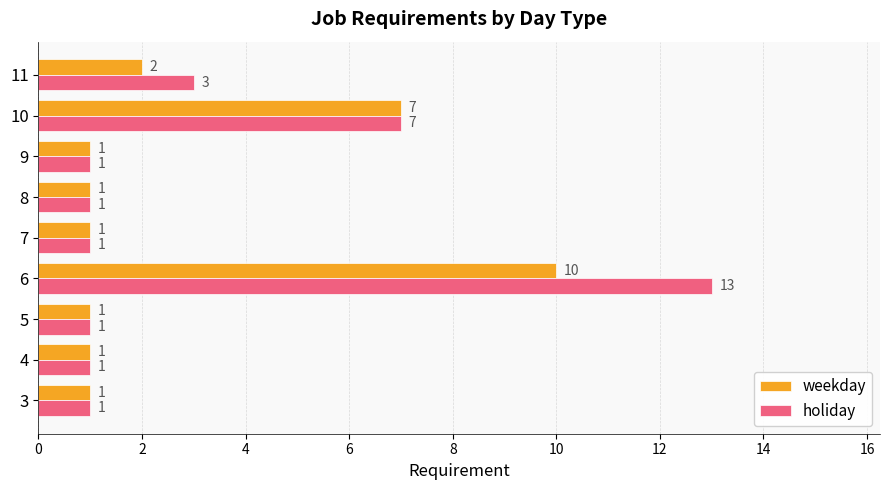

At which category does the chart reach its peak across all series?

6